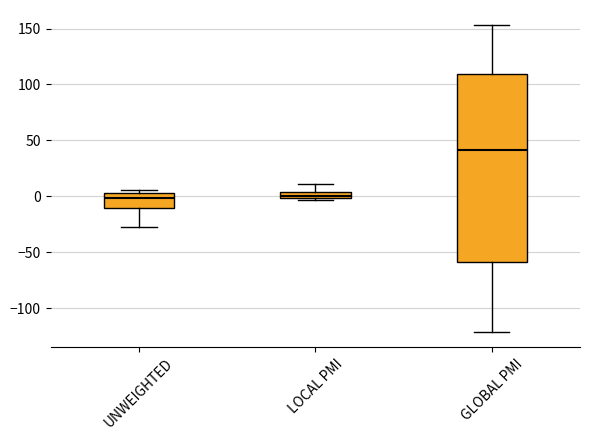

Where is the lower edge of the box for LOCAL PMI on the y-axis? The values are not printed on the chart, so give them approximately, as read against the axis.

0